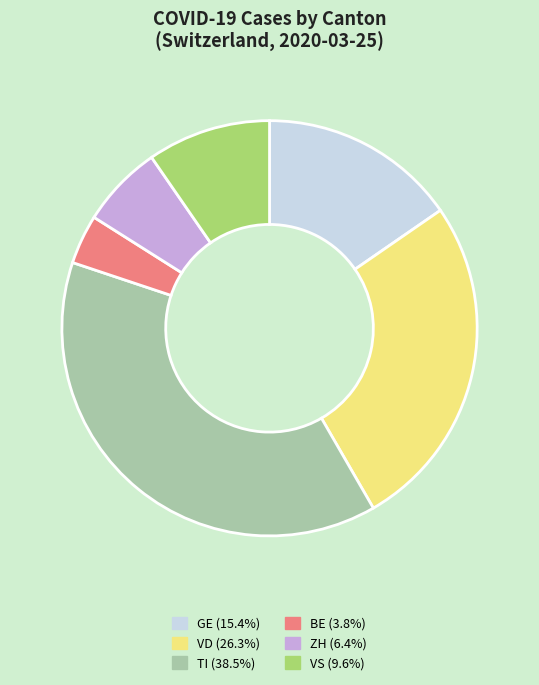

Is the sum of TI (38.5%) and GE (15.4%) greater than half?

Yes